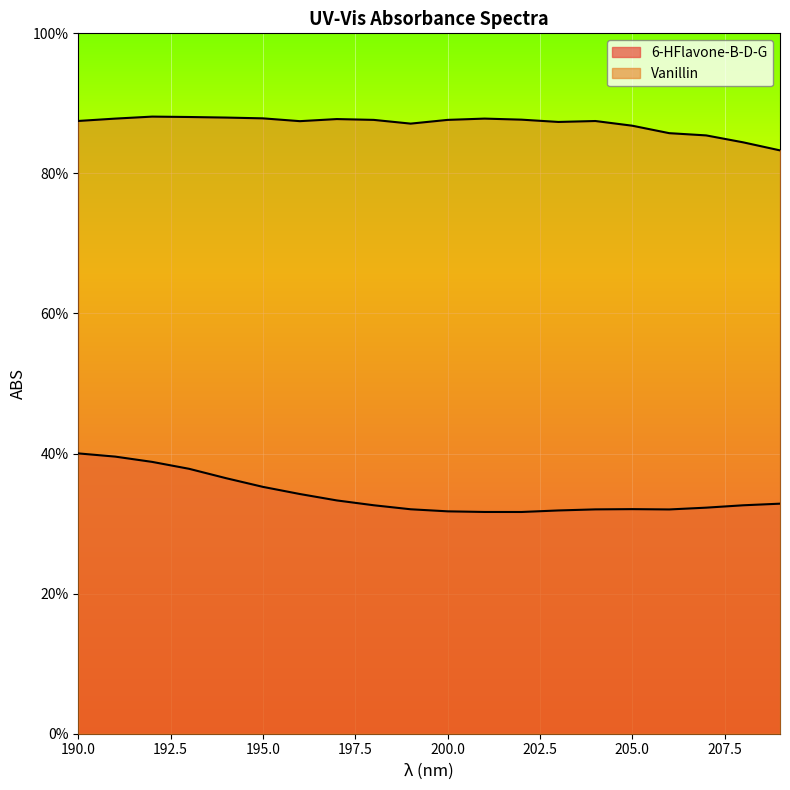

True or false: 6-HFlavone-B-D-G and Vanillin intersect in this chart.

False